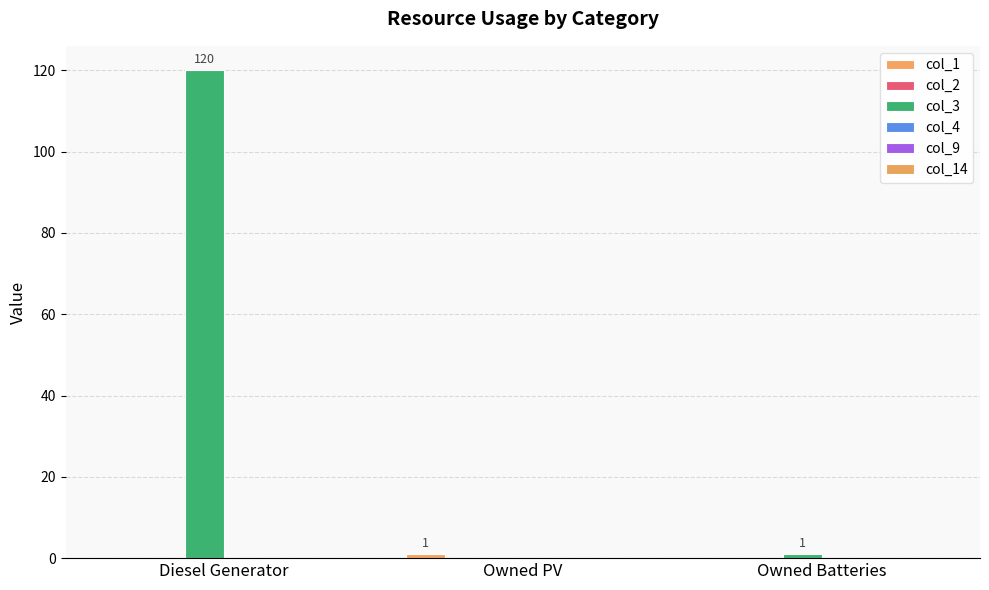

What position from the left is Owned Batteries?

3